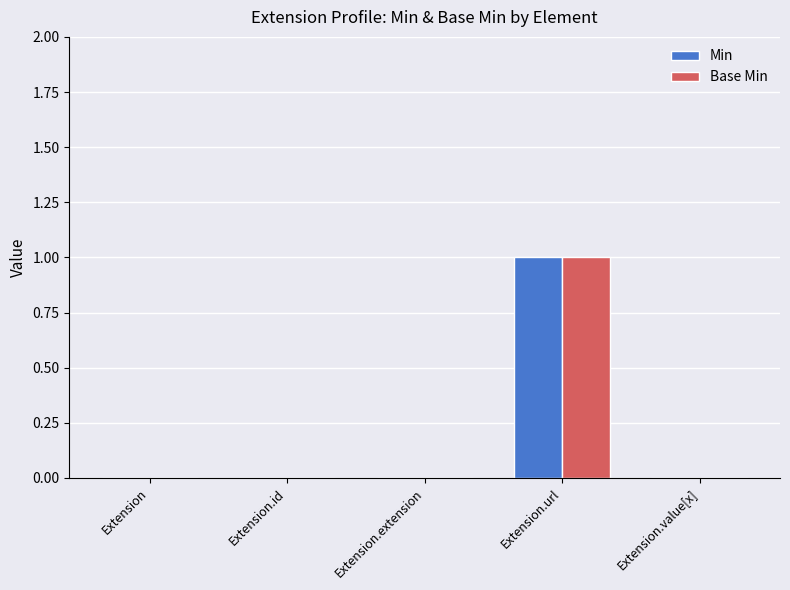

At which category does the chart reach its peak across all series?

Extension.url